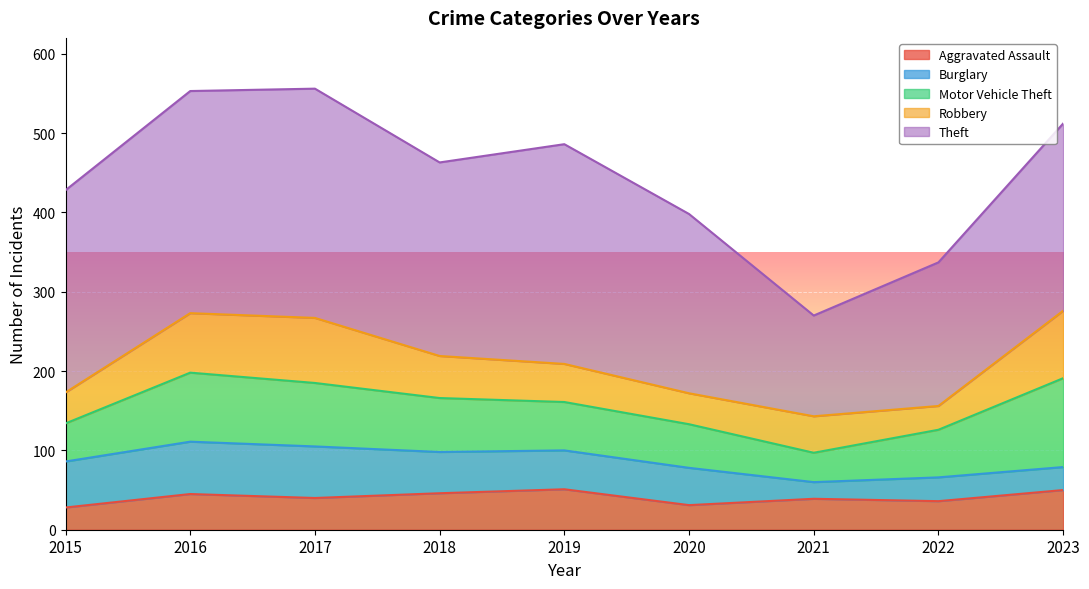

Between 2018 and 2019, which series saw the biggest shift?

Theft